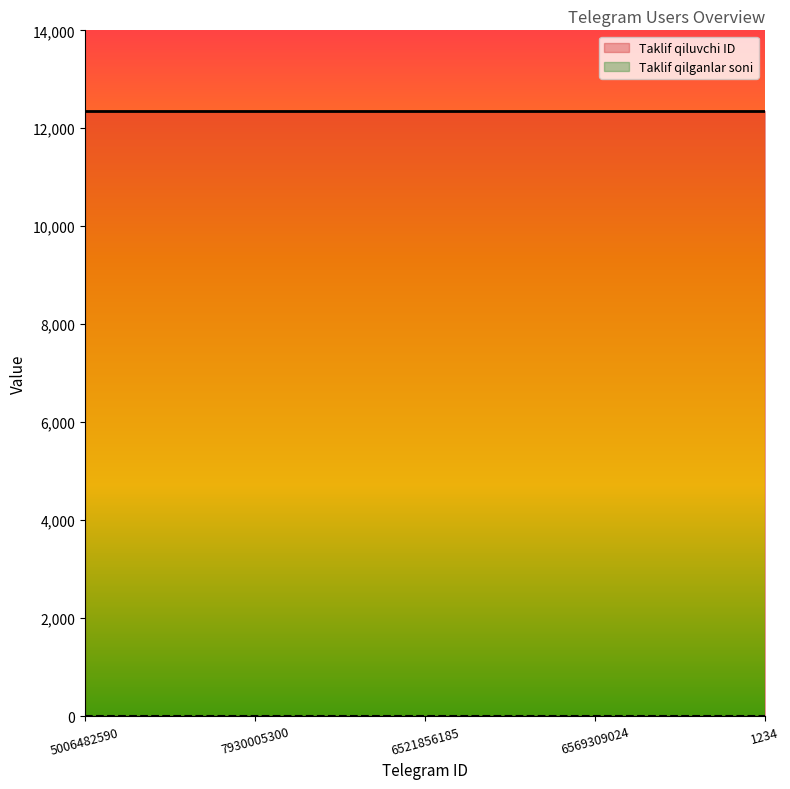

Rank the series at 5006482590 from lowest to highest value.

Taklif qilganlar soni, Taklif qiluvchi ID